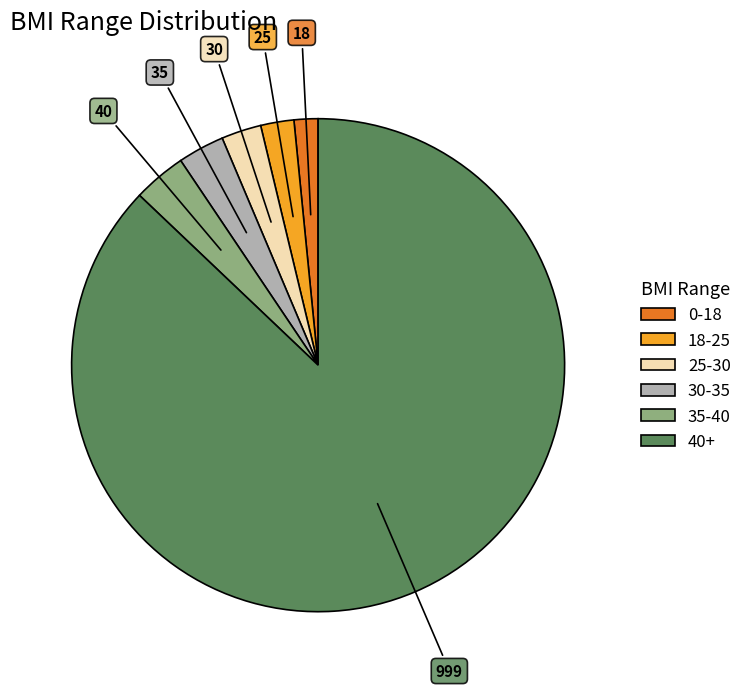

Does 40+ represent more than half of the total?

Yes